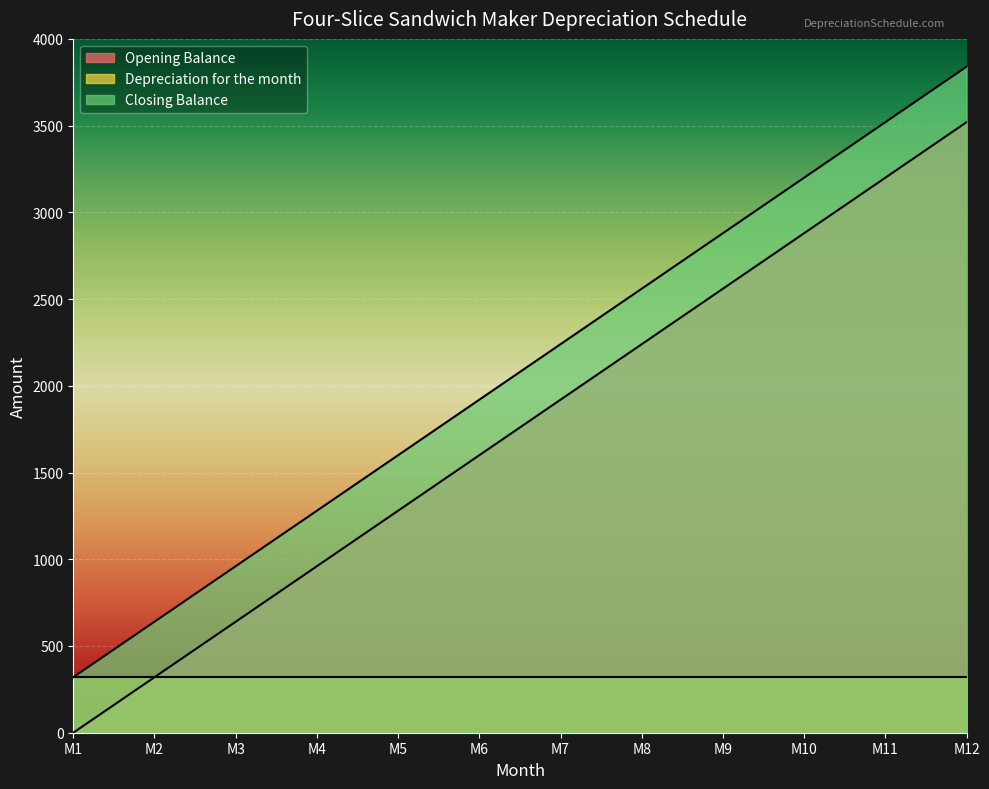

The value of Opening Balance at M11 is 1879. True or false?

False